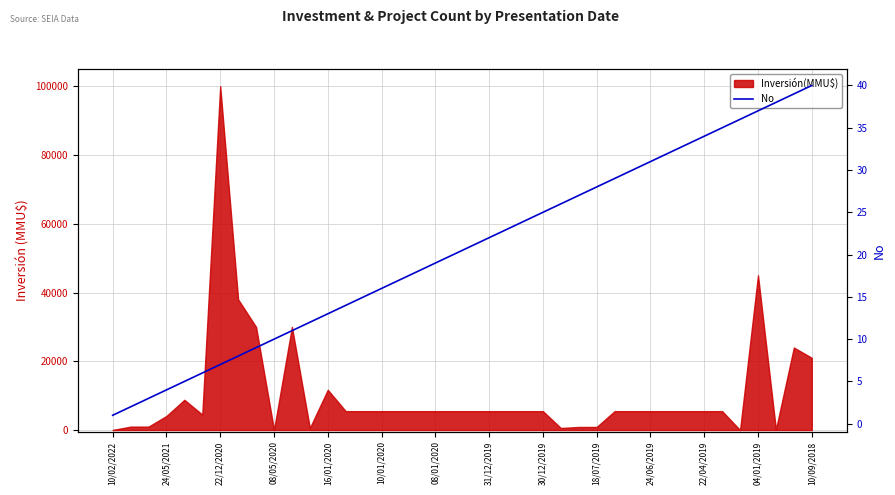

What position from the left is 26?

27